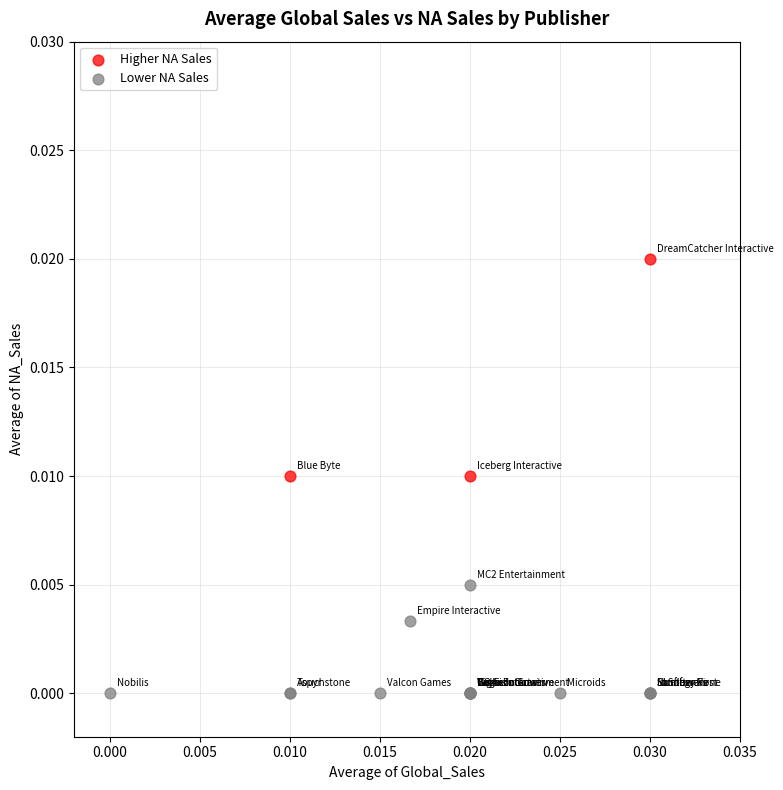

Which series has the largest Y range (max minus min)?

Higher NA Sales